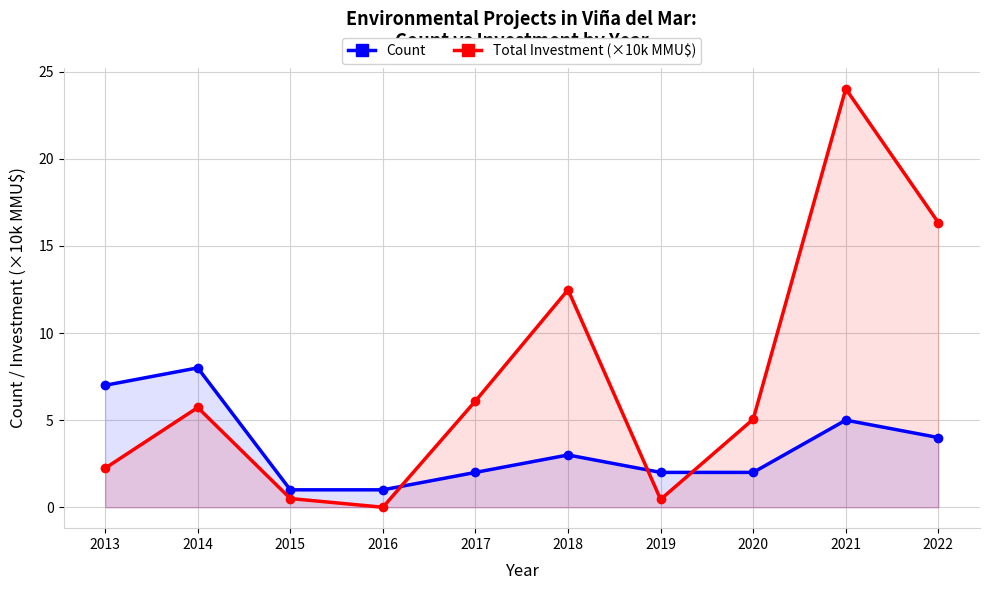

At 2020, list the series in order from largest to smallest.

Total Investment (×10k MMU$), Count